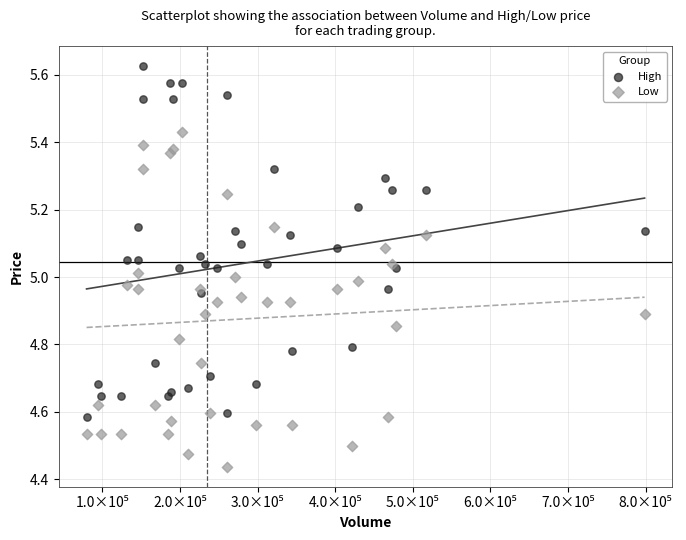

What are all the series names shown in the legend?

High, Low